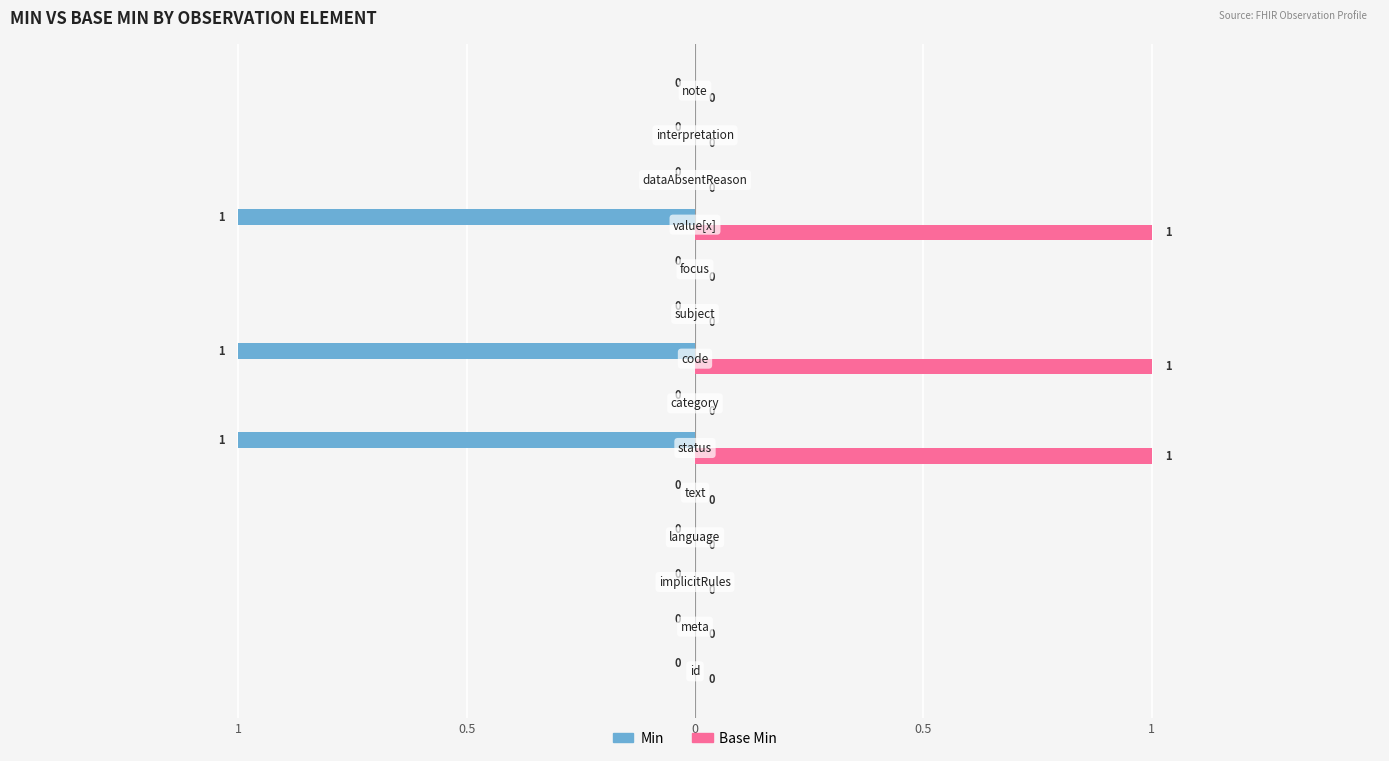

What are all the series names shown in the legend?

Min, Base Min